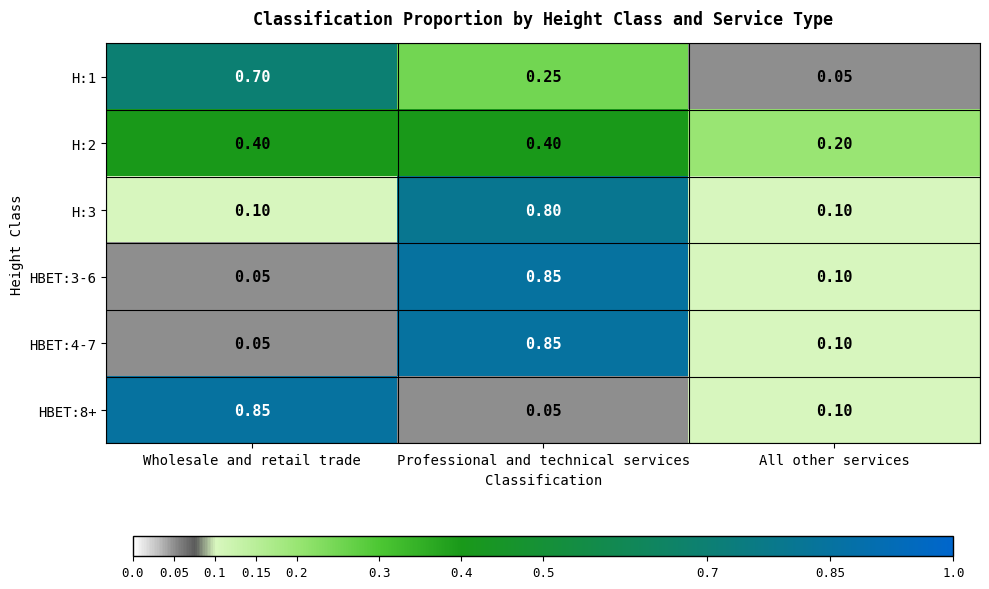

Rank the categories by H:1 value from lowest to highest.

All other services, Professional and technical services, Wholesale and retail trade